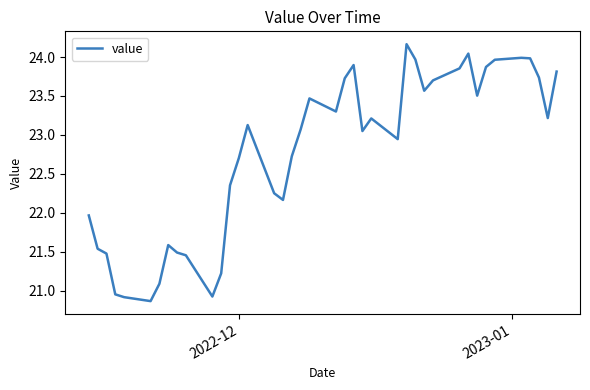

What is the difference between the maximum and minimum values?

3.3